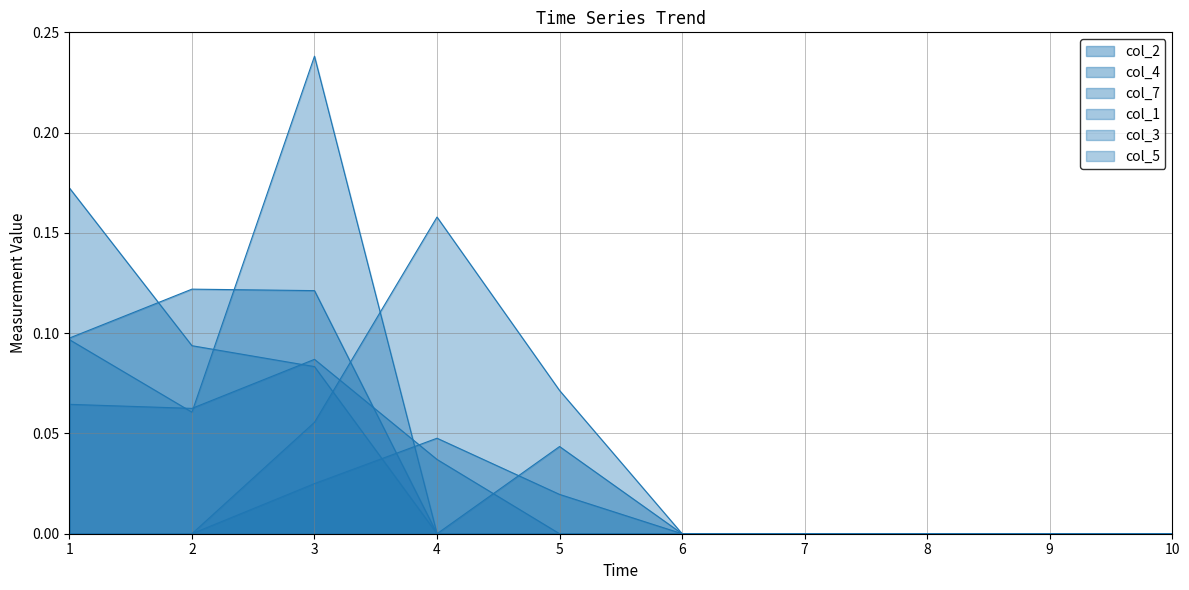

How many intersections are there between col_2 and col_1?

1